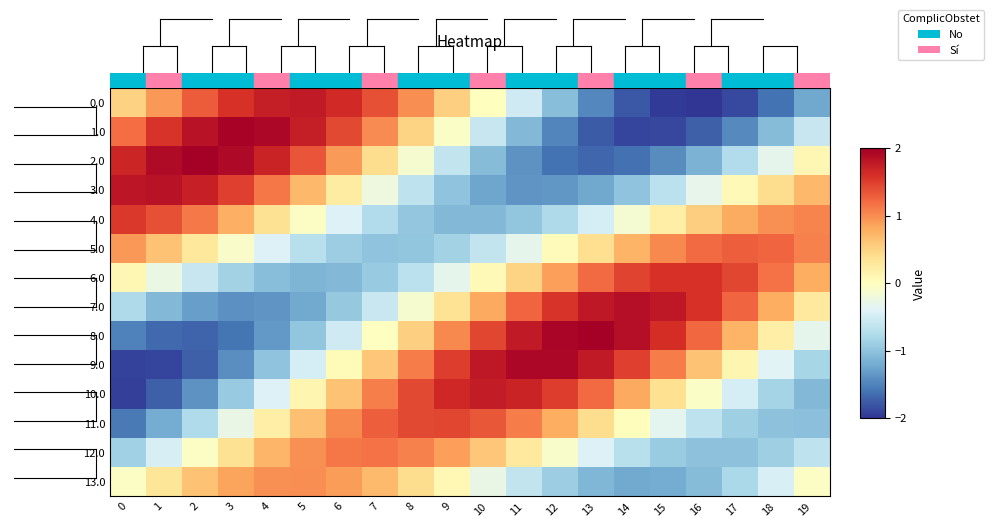

What value does the 4.0 series have at 11?

-1.0